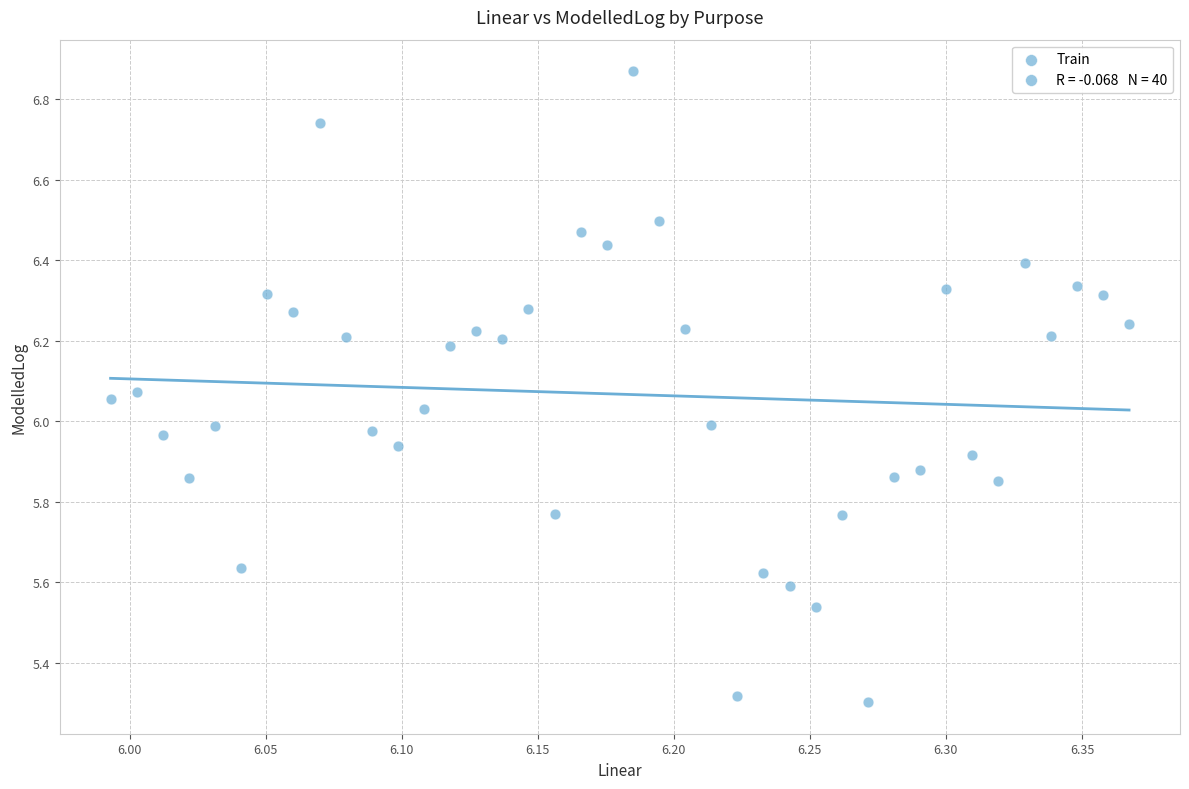

What is the range of X values (max minus min)?

0.4